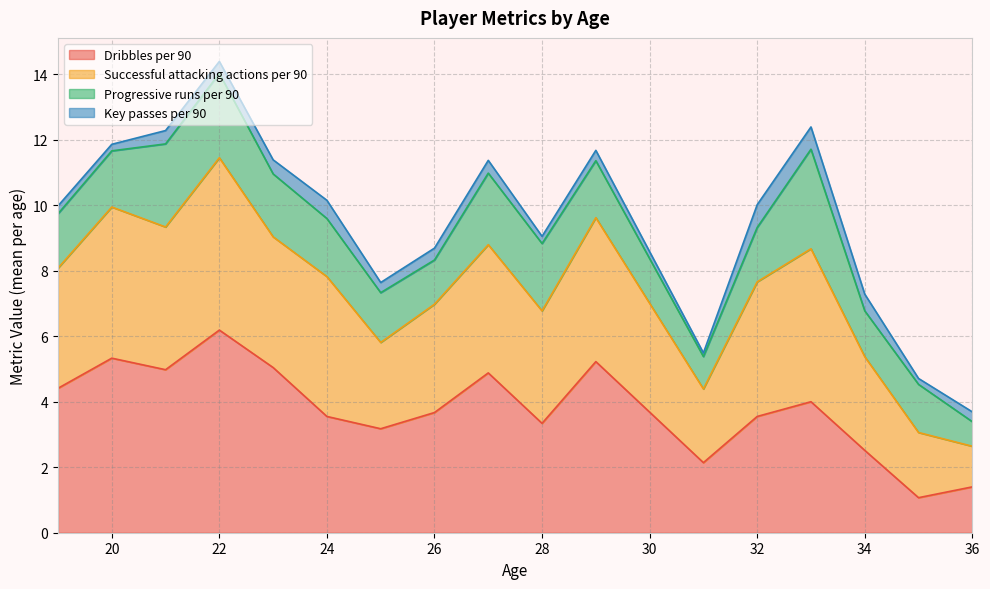

How many lines are shown in the chart?

4